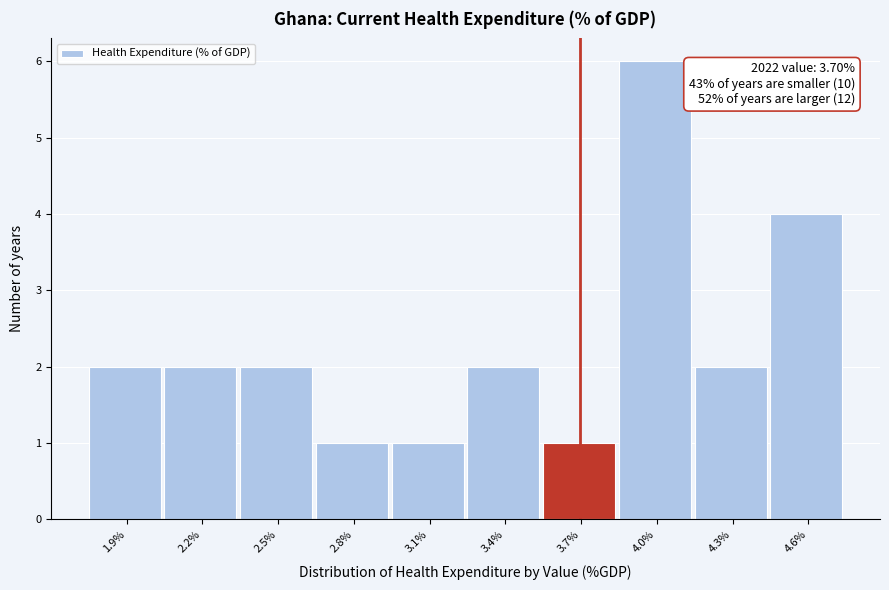

Reading left to right, list all the values displayed in this chart.

1.9%=2	2.2%=2	2.5%=2	2.8%=1	3.1%=1	3.4%=2	3.7%=1	4.0%=6	4.3%=2	4.6%=4